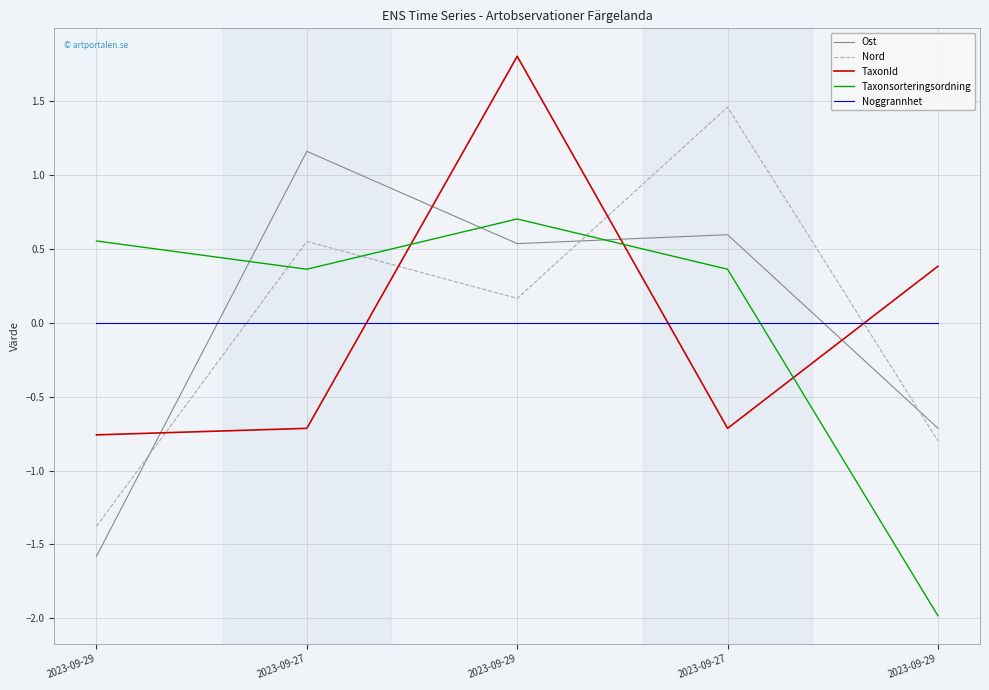

True or false: Ost has a value of 1.9 at 2023-09-27.

False